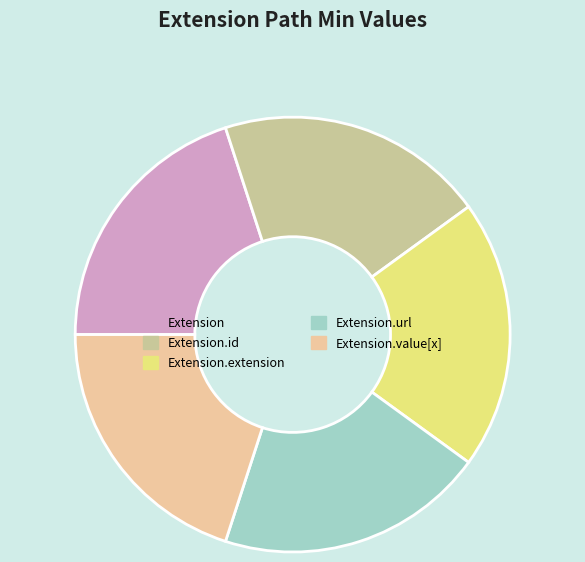

Is Extension.url the majority of the pie?

No